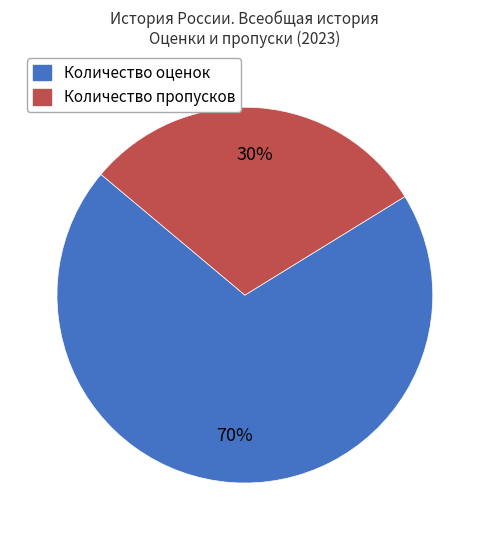

How many slices are in this pie chart?

2